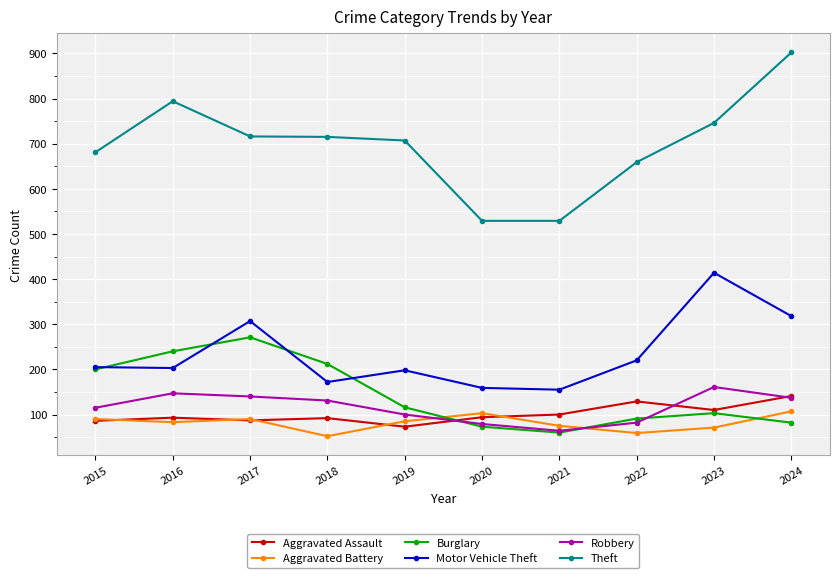

Is the value of Aggravated Assault at 2020 greater than the value of Theft at 2023?

No